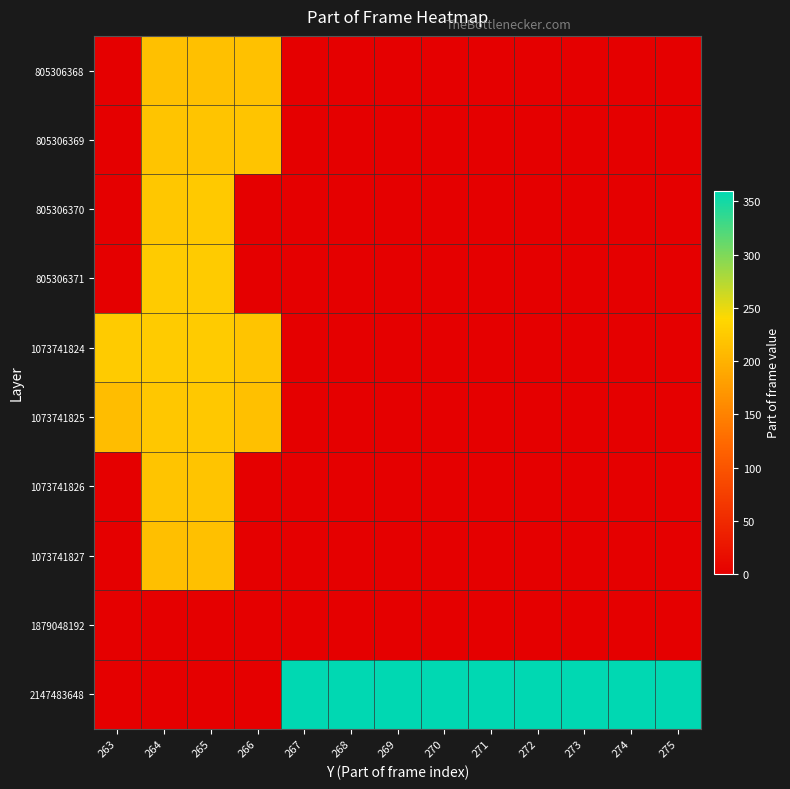

What is the greatest value displayed?

359